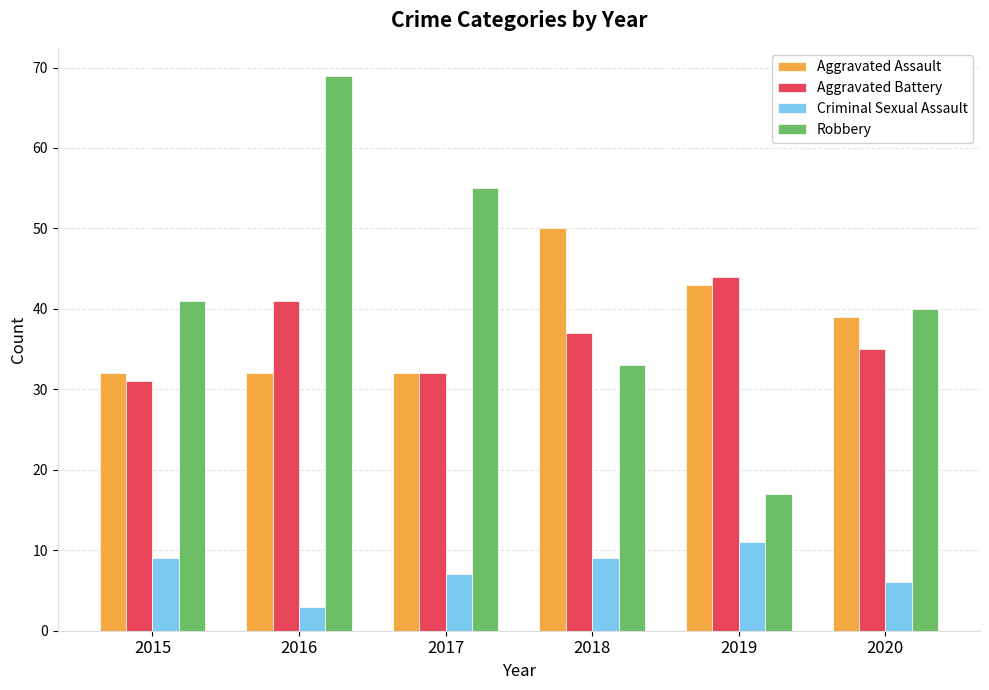

The Aggravated Battery series shows 18 at 2018. True or false?

False